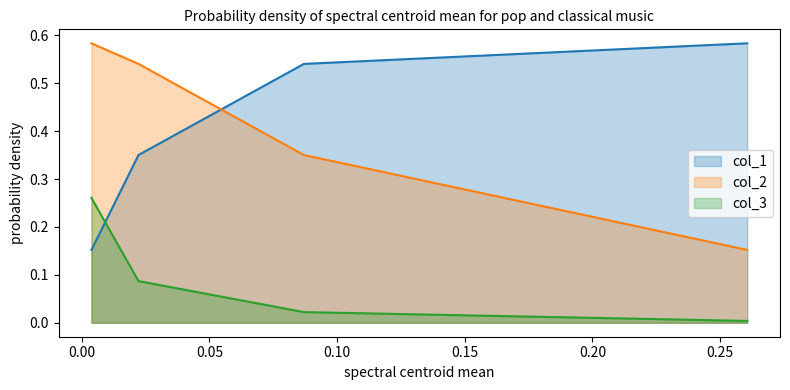

True or false: col_2 and col_3 intersect in this chart.

False